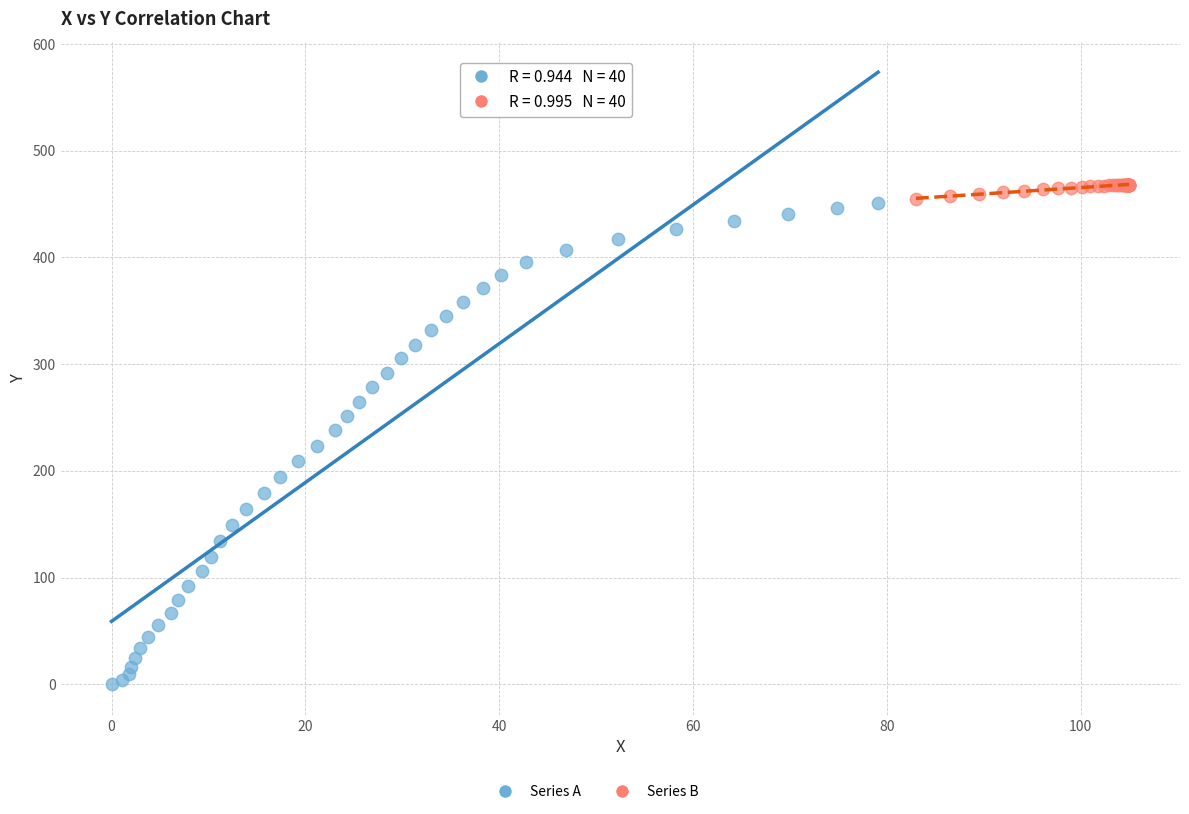

Which series reaches the maximum Y coordinate?

Series B